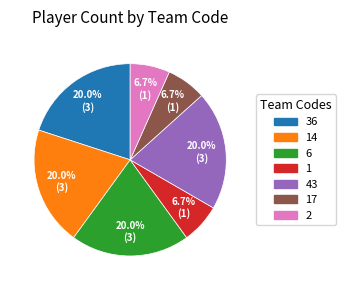

To the nearest percent, what is the average slice percentage?

14%